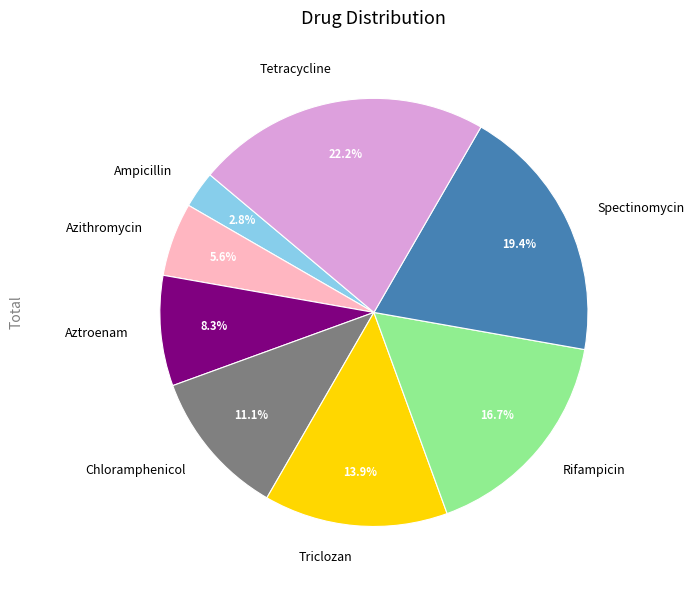

Combined, do Azithromycin and Chloramphenicol account for over 50%?

No